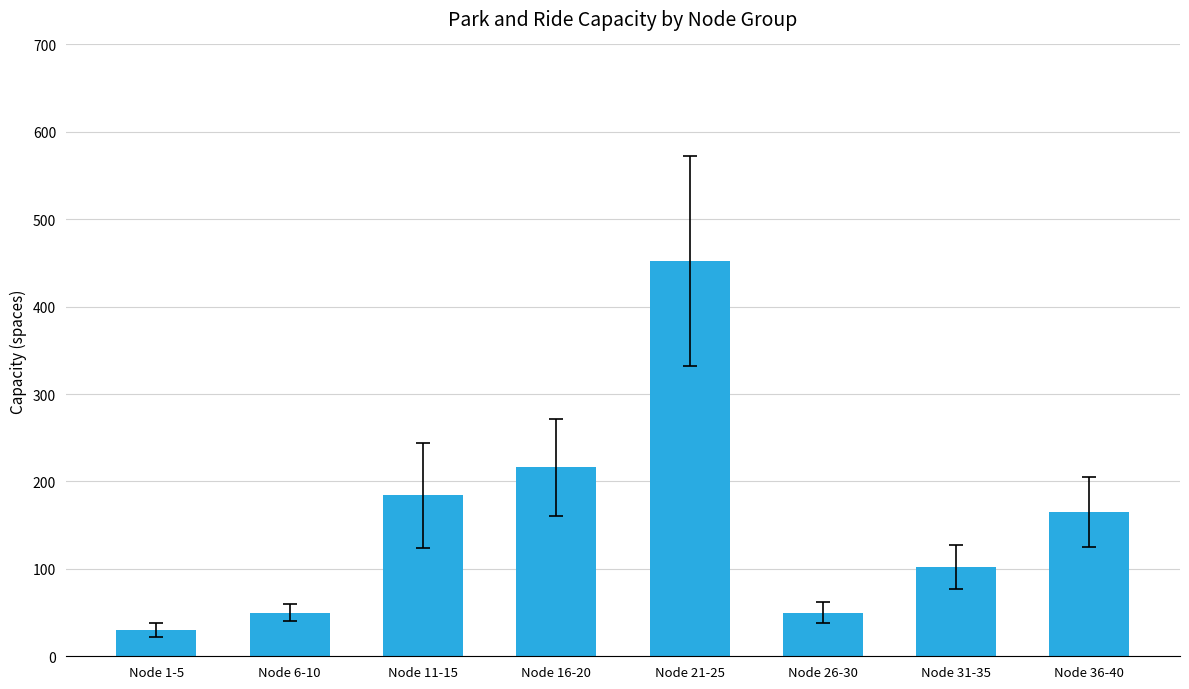

What value does the data have at Node 1-5?

30